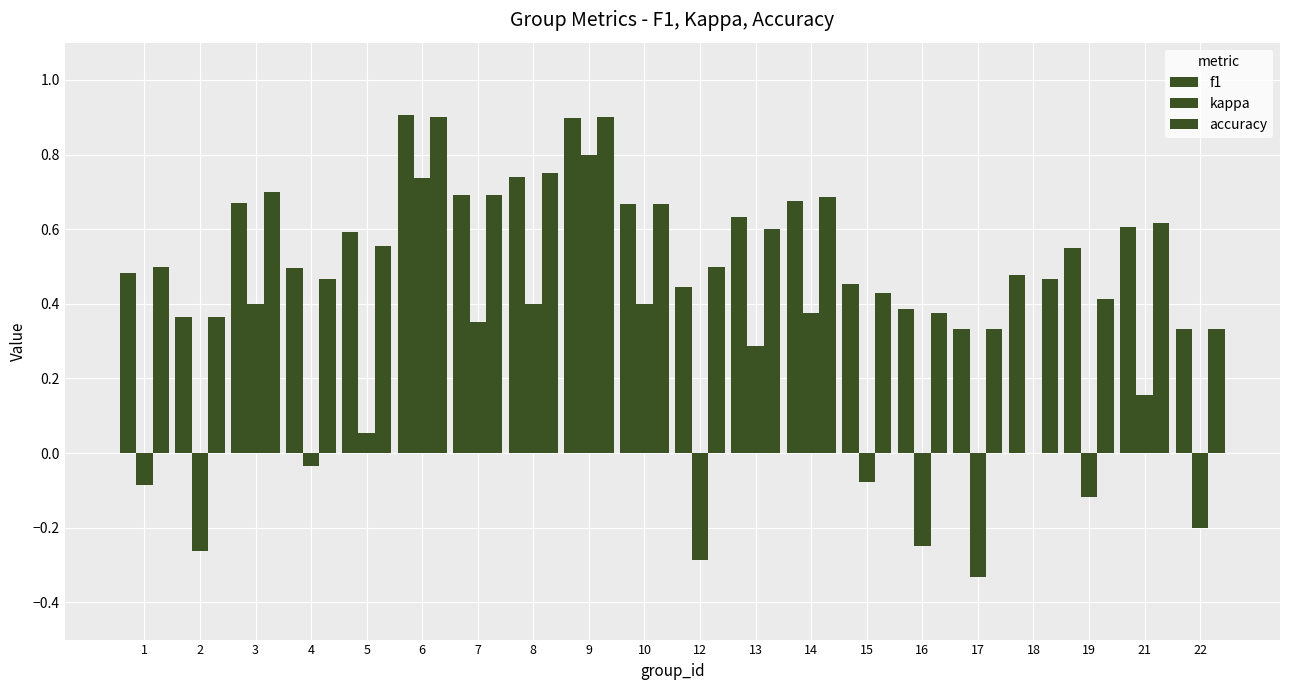

Reading right to left, extract all data points from this chart.

f1: 0.3	0.6	0.5	0.5	0.3	0.4	0.5	0.7	0.6	0.4	0.7	0.9	0.7	0.7	0.9	0.6	0.5	0.7	0.4	0.5
kappa: -0.2	0.2	-0.1	0.0	-0.3	-0.2	-0.1	0.4	0.3	-0.3	0.4	0.8	0.4	0.4	0.7	0.1	-0.0	0.4	-0.3	-0.1
accuracy: 0.3	0.6	0.4	0.5	0.3	0.4	0.4	0.7	0.6	0.5	0.7	0.9	0.8	0.7	0.9	0.6	0.5	0.7	0.4	0.5